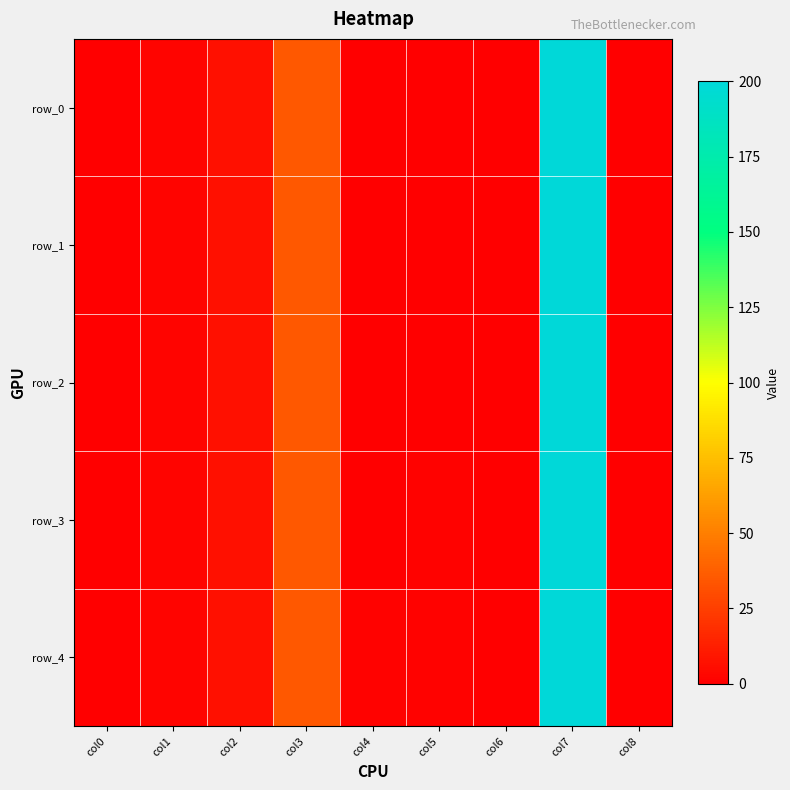

Where does the row_4 series first go above 1?

col1